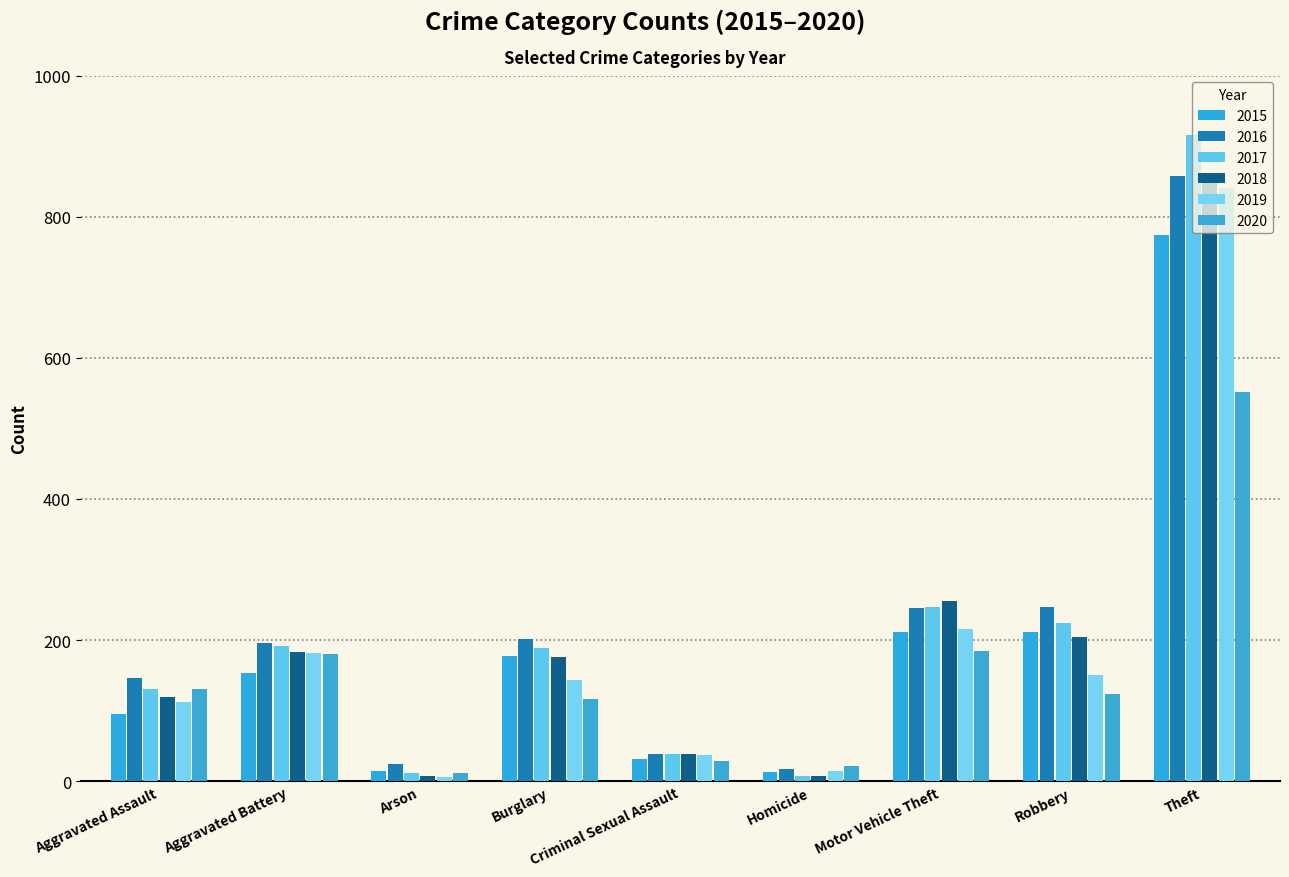

Which has a higher value, Criminal Sexual Assault or Aggravated Battery?

Aggravated Battery